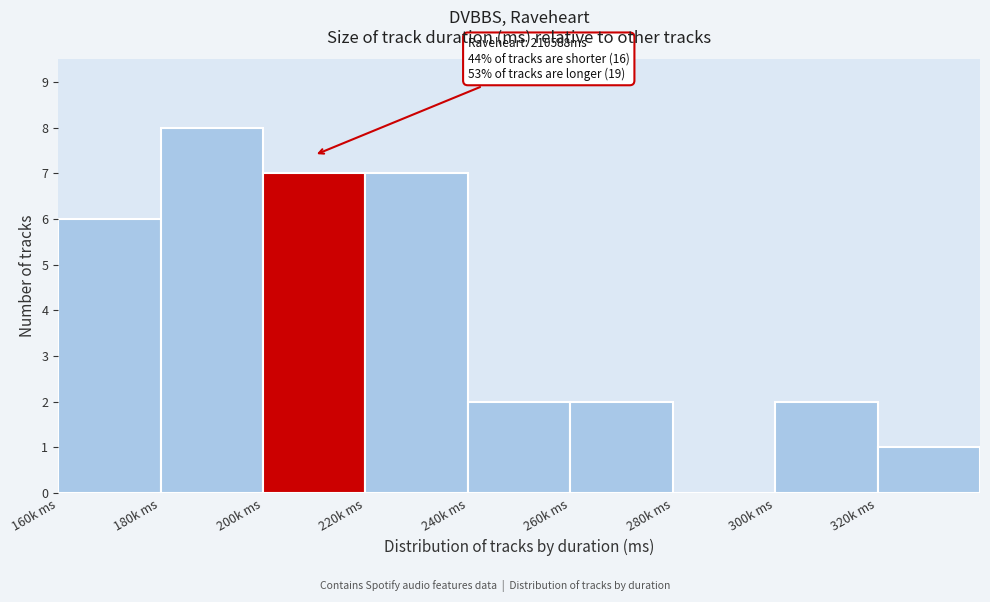

Reading left to right, transcribe all the data shown in this chart.

160k ms=6	180k ms=8	200k ms=7	220k ms=7	240k ms=2	260k ms=2	280k ms=0	300k ms=2	320k ms=1